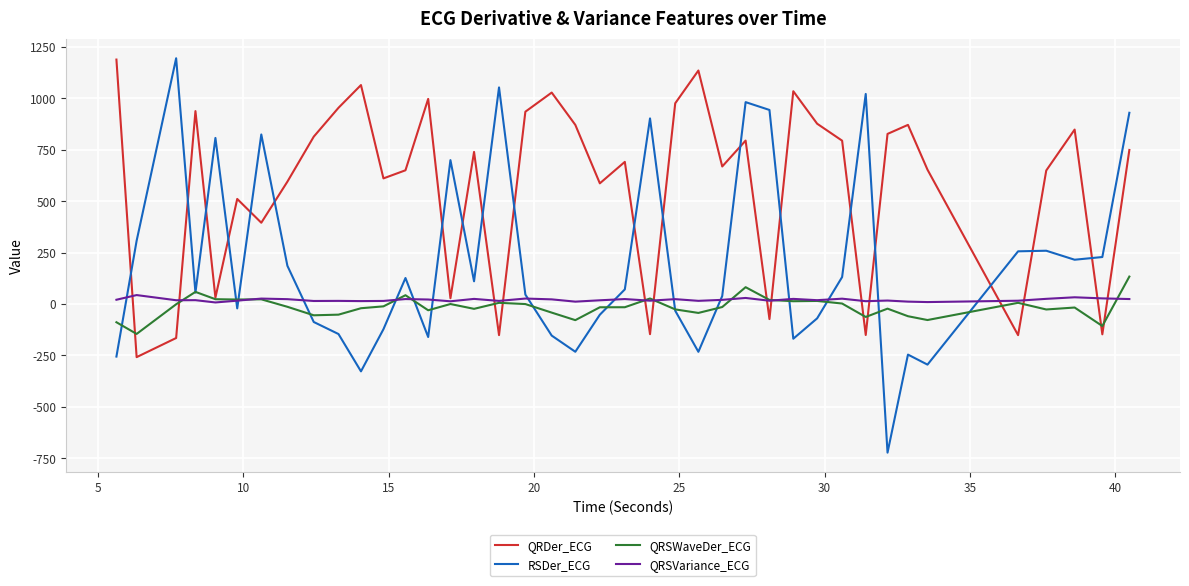

What is the maximum value for QRDer_ECG?

1188.3